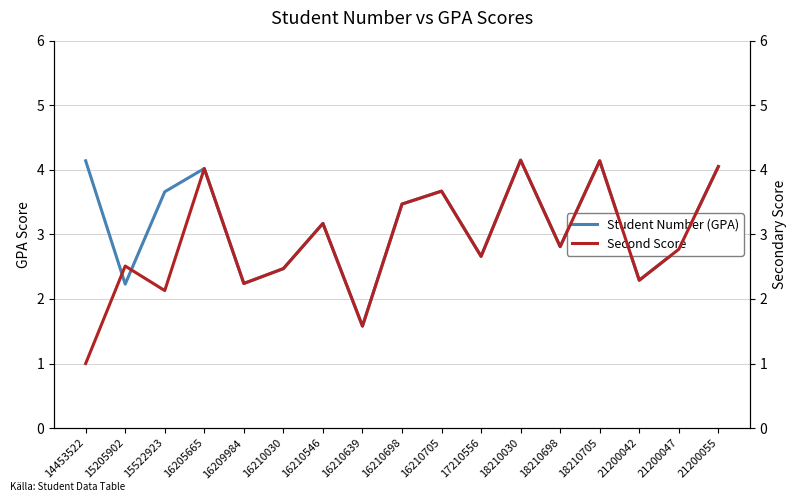

Which category has the highest value across all series?

18210030